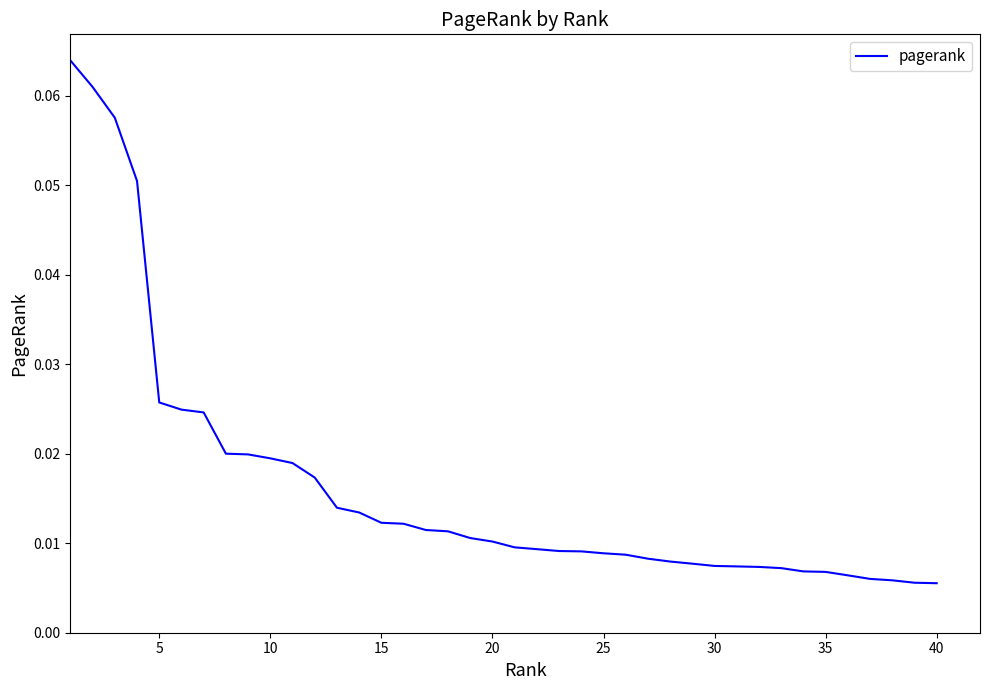

Does the chart have visible grid lines?

No